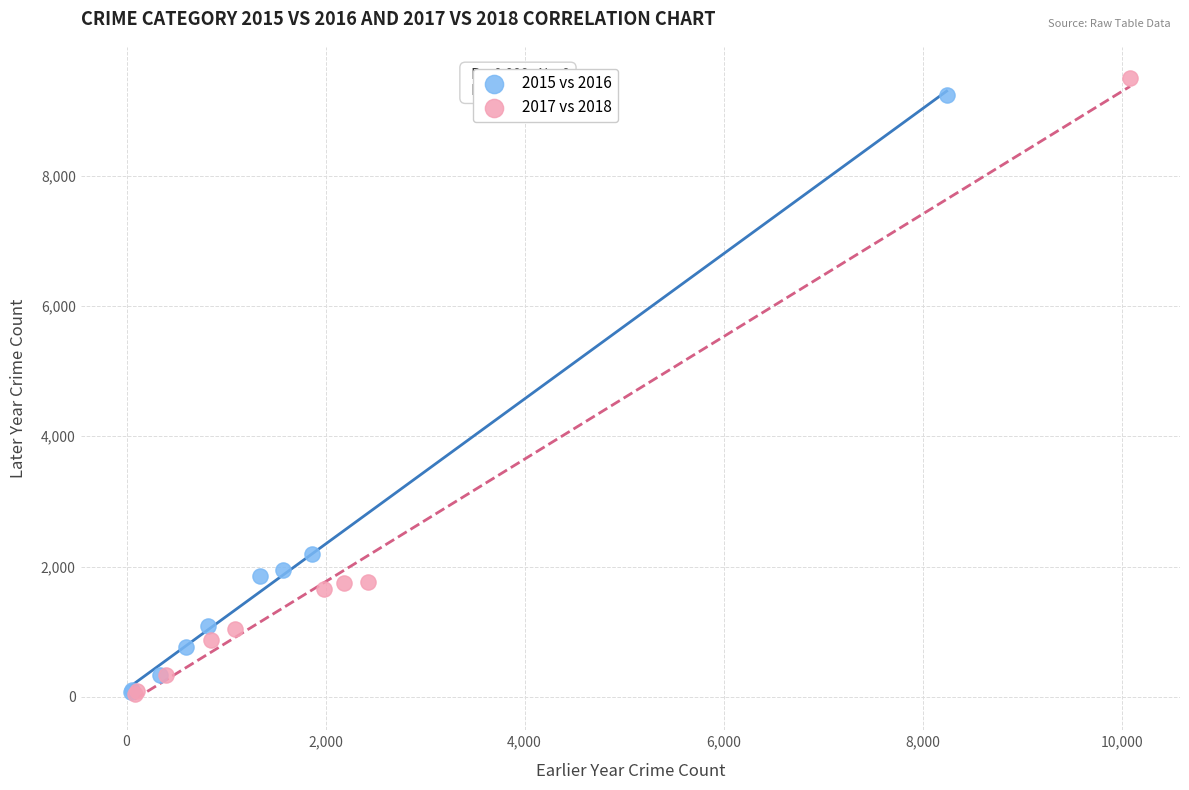

Which series has the largest Y range (max minus min)?

2017 vs 2018